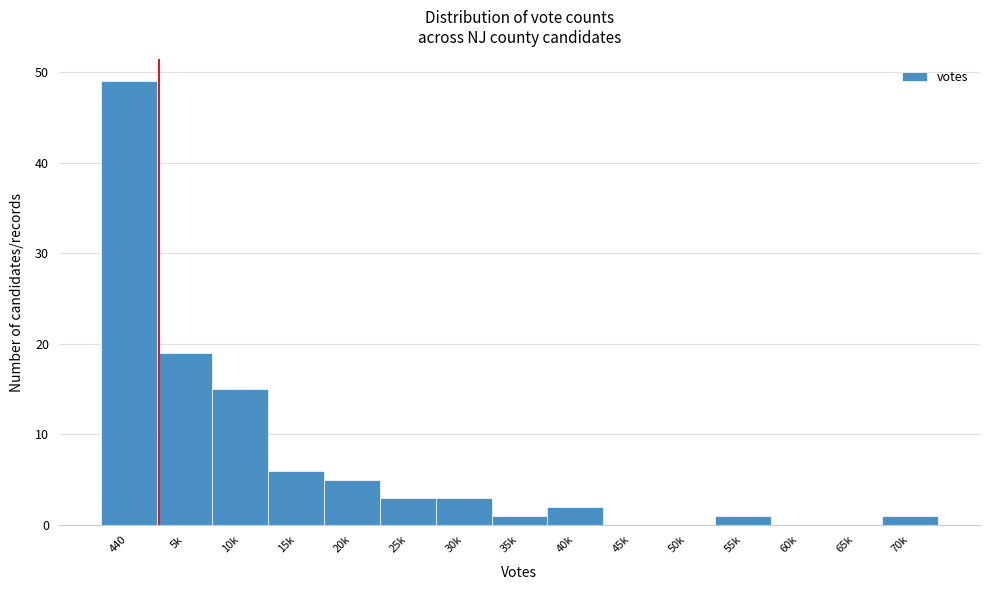

Reading right to left, list all the values displayed in this chart.

70k=1	65k=0	60k=0	55k=1	50k=0	45k=0	40k=2	35k=1	30k=3	25k=3	20k=5	15k=6	10k=15	5k=19	440=49